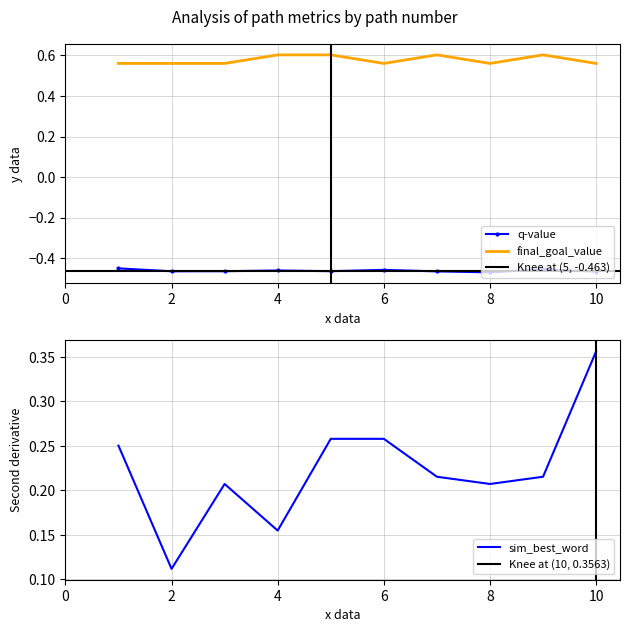

Is the value of q-value at 10 greater than the value of final_goal_value at 6?

No